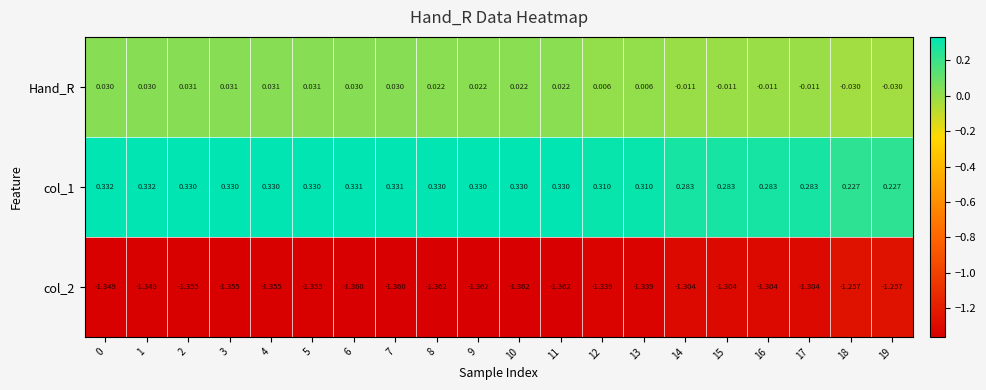

How many categories are shown in the chart?

20